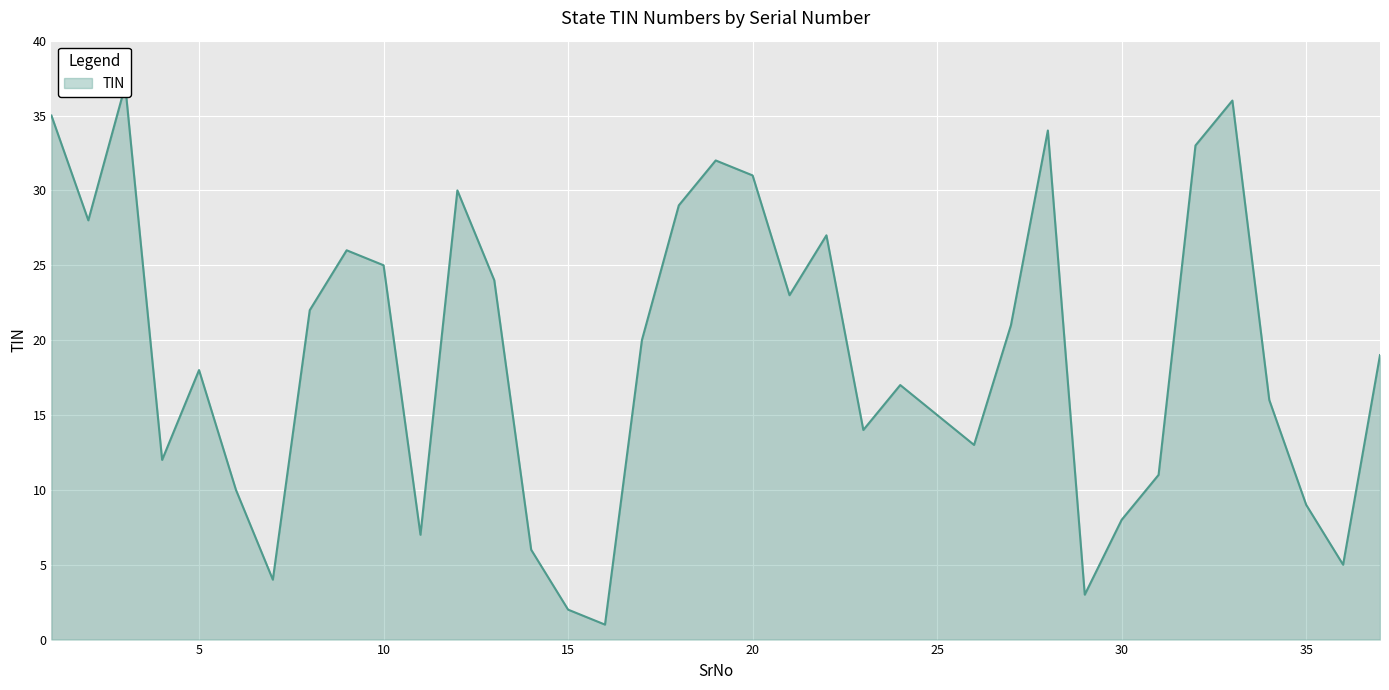

The value at 15 is 2. True or false?

True